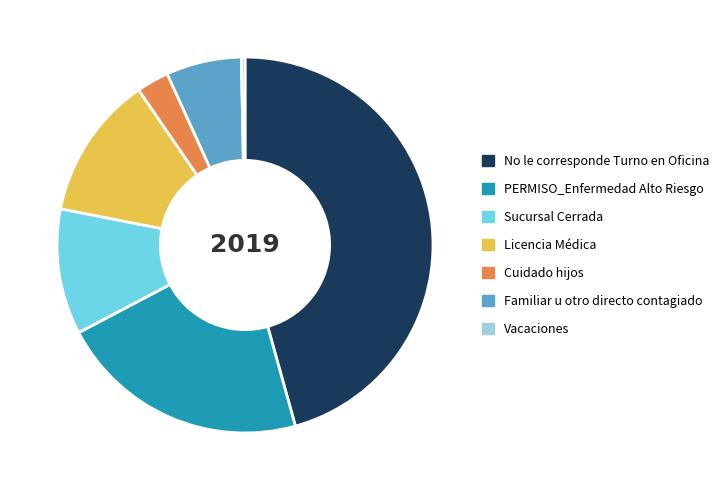

What is the ratio of the value at Familiar u otro directo contagiado to the value at PERMISO_Enfermedad Alto Riesgo?

0.3